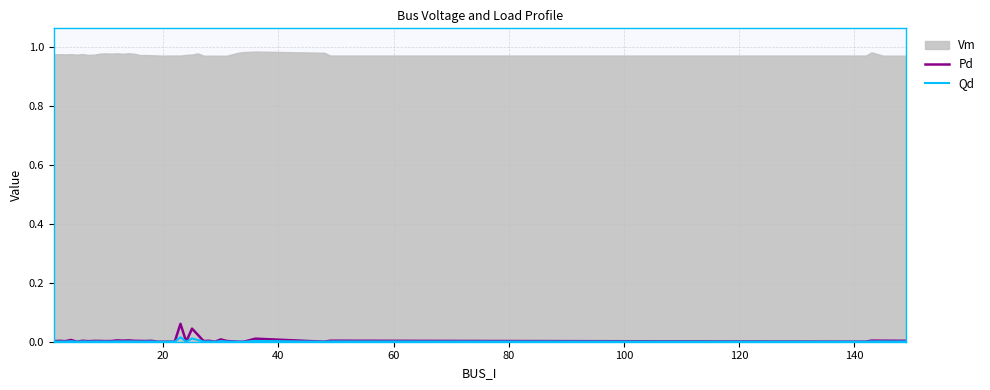

In Pd, how many points are lower than both neighbors (excluding endpoints)?

11